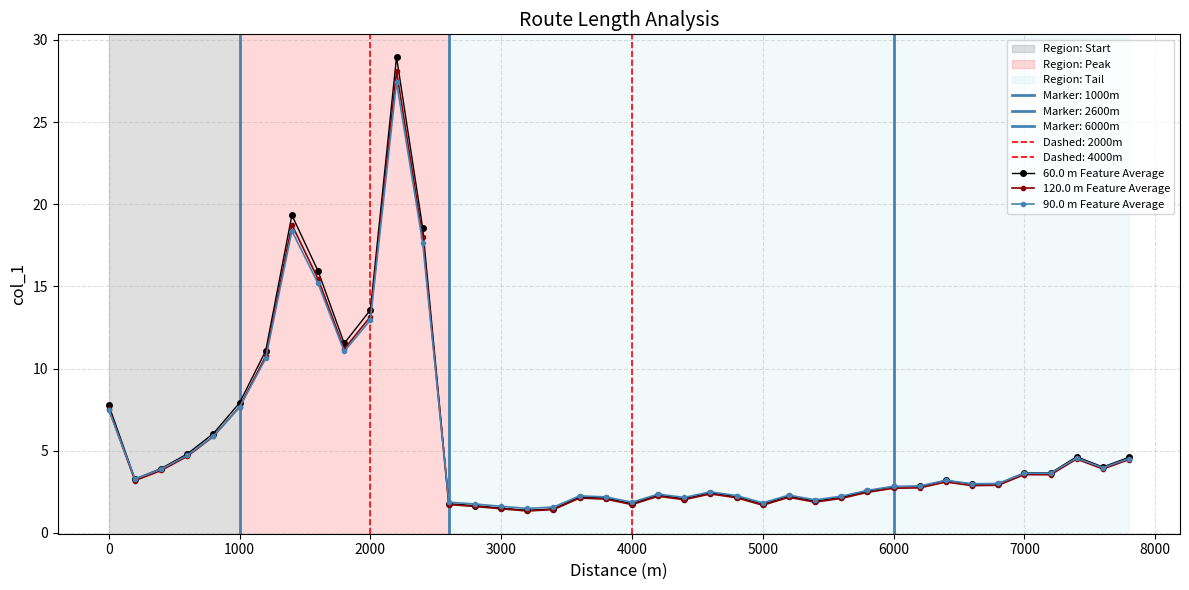

What is the value of the 60.0 m Feature Average point at the 30th from the left?

2.5